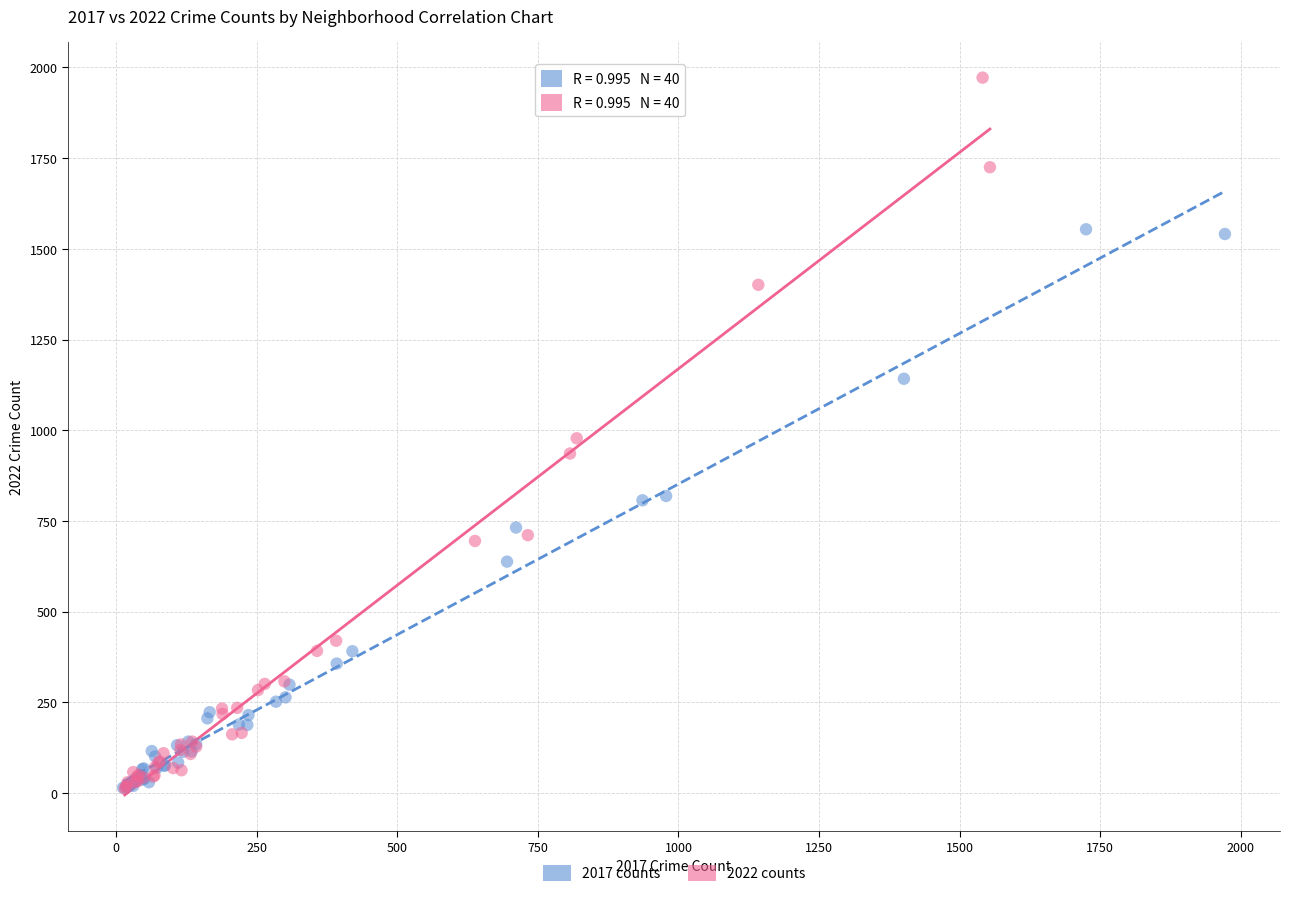

Which series has the widest spread of Y values?

2022 counts